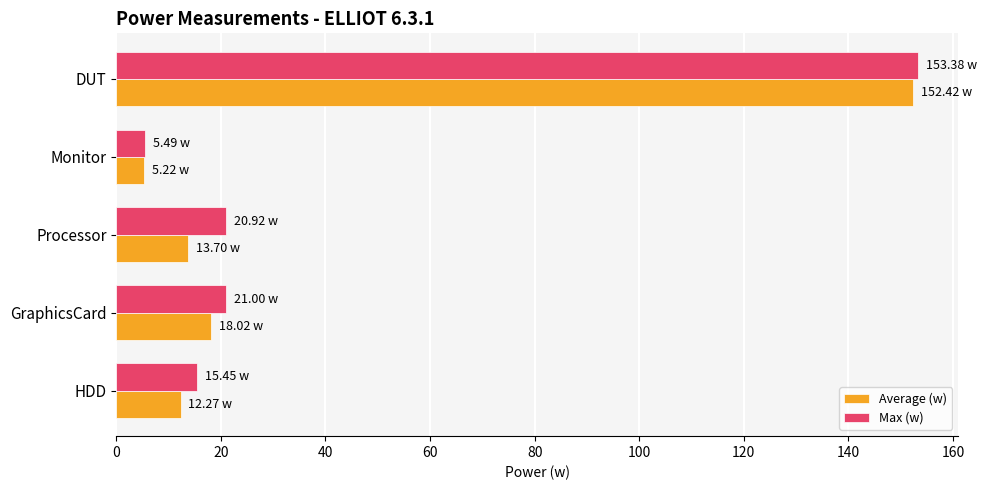

What are all the series names shown in the legend?

Average (w), Max (w)